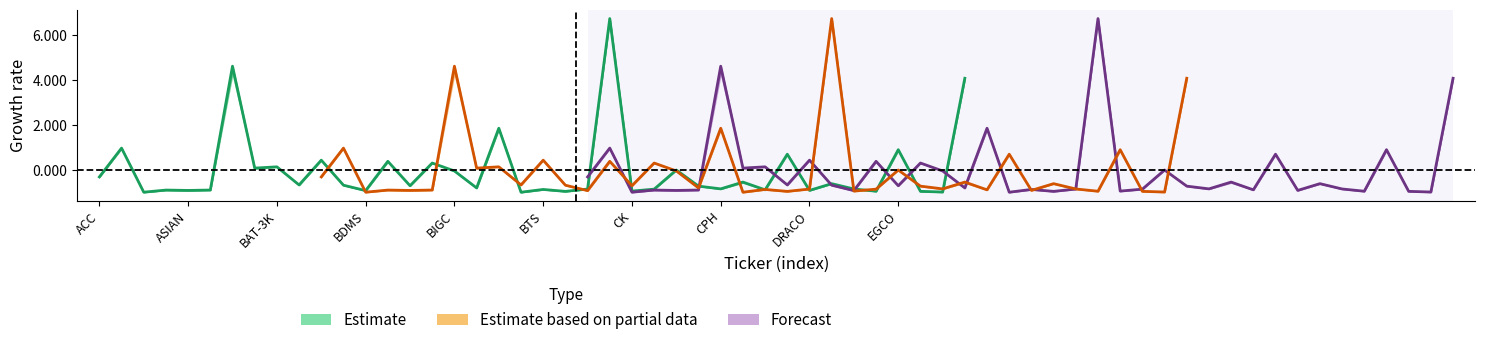

Reading left to right, extract all data points from this chart.

close: -0.3	1.0	-1.0	-0.9	-0.9	-0.9	4.6	0.1	0.1	-0.7	0.4	-0.7	-0.9	0.4	-0.7	0.3	-0.0	-0.8	1.9	-1.0	-0.9	-0.9	-0.8	6.8	-0.9	-0.8	0.0	-0.7	-0.8	-0.5	-0.9	0.7	-0.9	-0.6	-0.8	-0.9	0.9	-0.9	-1.0	4.1
high: -0.3	1.0	-1.0	-0.9	-0.9	-0.9	4.6	0.1	0.1	-0.7	0.4	-0.7	-0.9	0.4	-0.7	0.3	-0.0	-0.8	1.9	-1.0	-0.9	-0.9	-0.8	6.8	-0.9	-0.8	0.0	-0.7	-0.8	-0.5	-0.9	0.7	-0.9	-0.6	-0.8	-0.9	0.9	-0.9	-1.0	4.1
low: -0.3	1.0	-1.0	-0.9	-0.9	-0.9	4.6	0.1	0.1	-0.7	0.4	-0.7	-0.9	0.4	-0.7	0.3	-0.0	-0.8	1.9	-1.0	-0.9	-0.9	-0.8	6.8	-0.9	-0.8	0.0	-0.7	-0.8	-0.5	-0.9	0.7	-0.9	-0.6	-0.8	-0.9	0.9	-0.9	-1.0	4.1